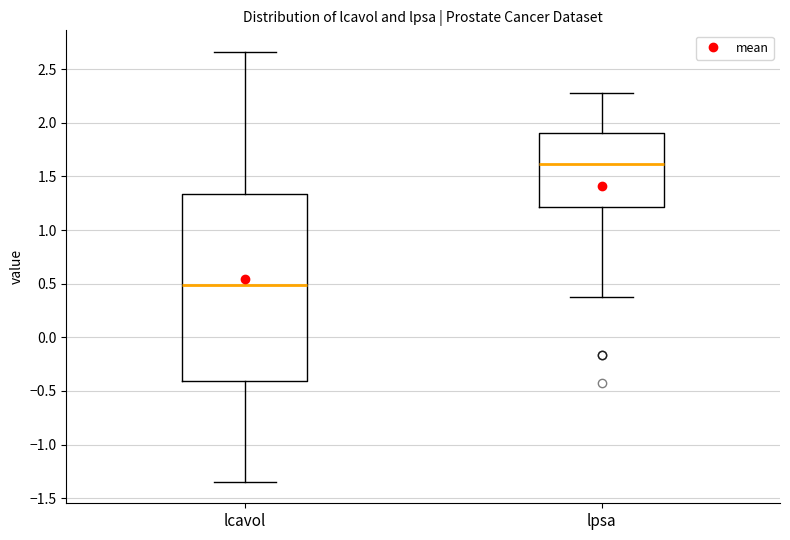

Which box's median line is the lowest?

lcavol